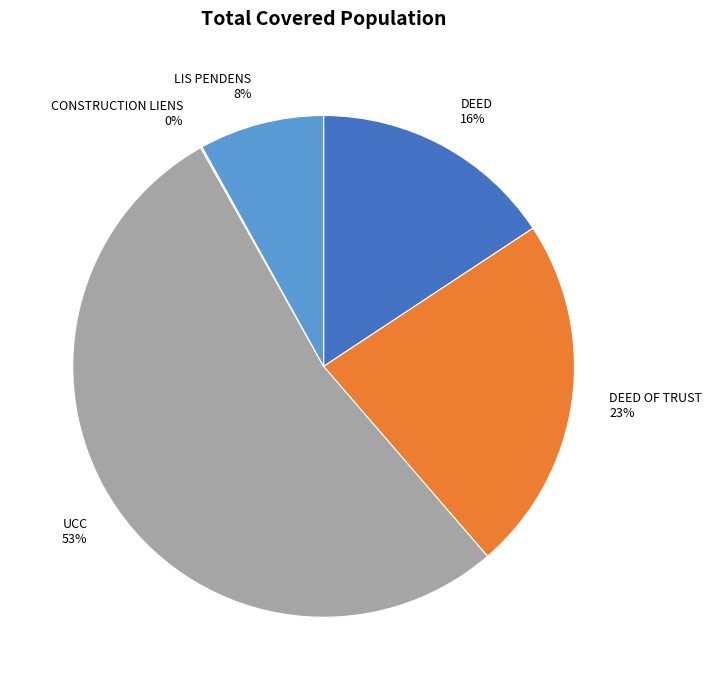

To the nearest percent, what is the combined percentage of UCC and LIS PENDENS?

61%